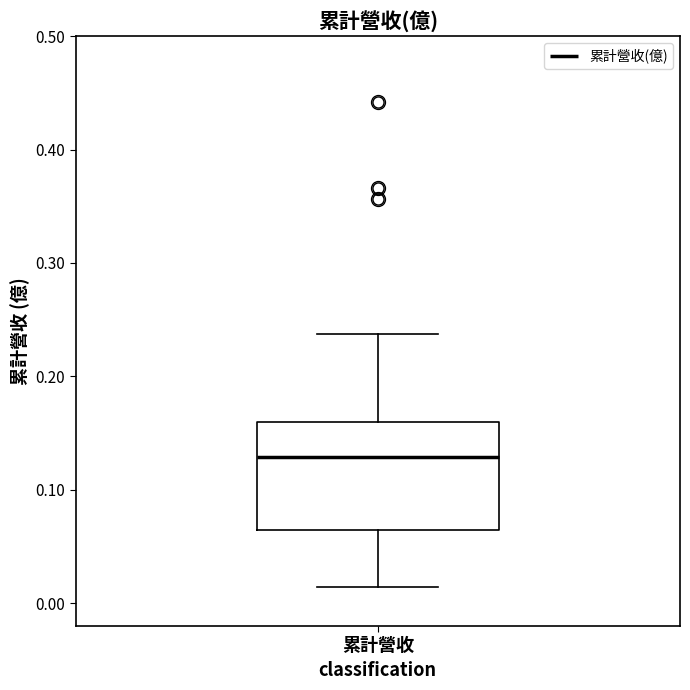

Where does the lower whisker of the box for 累計營收 end on the y-axis? The values are not printed on the chart, so give them approximately, as read against the axis.

0.01